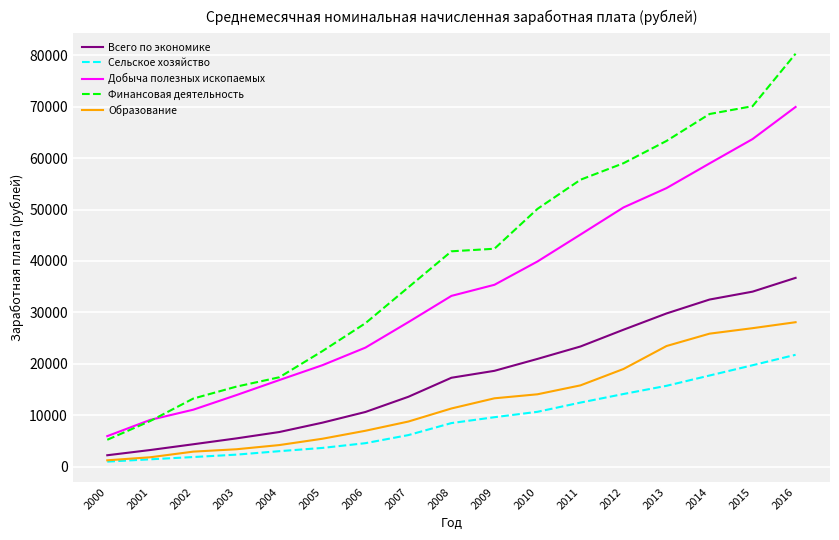

True or false: Всего по экономике has a value of 31894.5 at 2009.

False